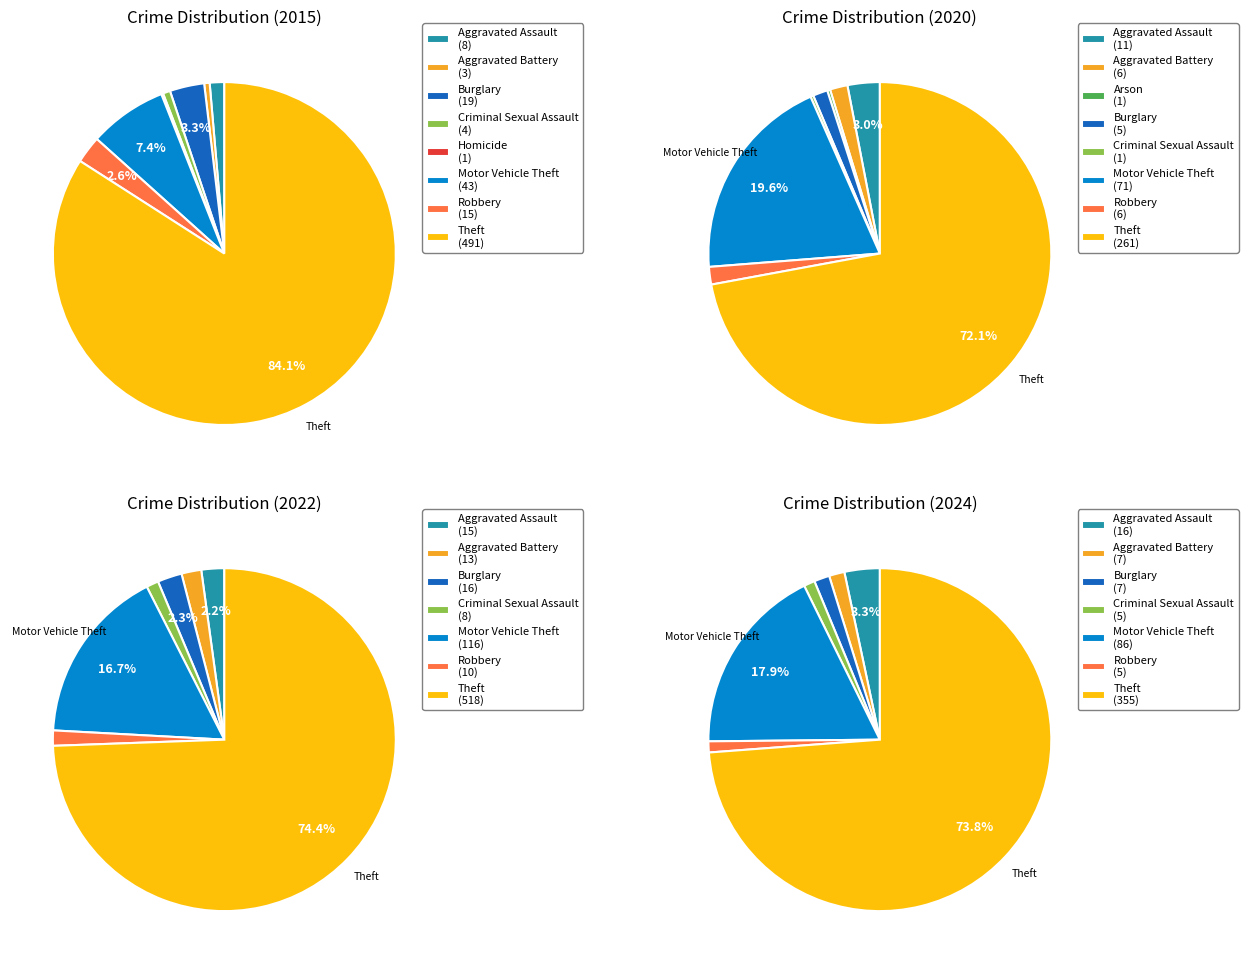

The values_2020 slice represents 1% of the pie. True or false?

False